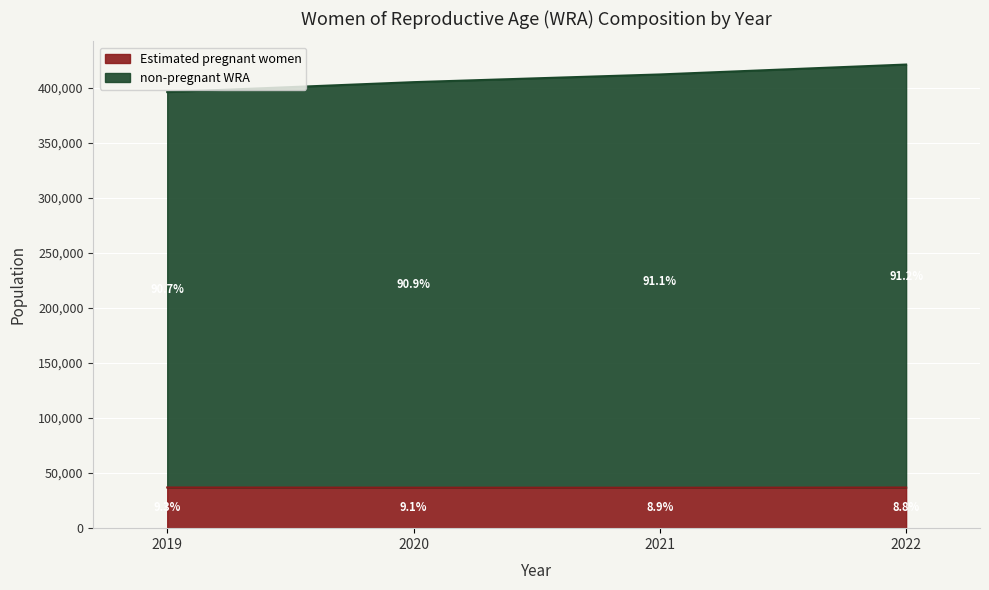

Is the value of non-pregnant WRA at 2022 greater than the value of Estimated pregnant women at 2019?

Yes